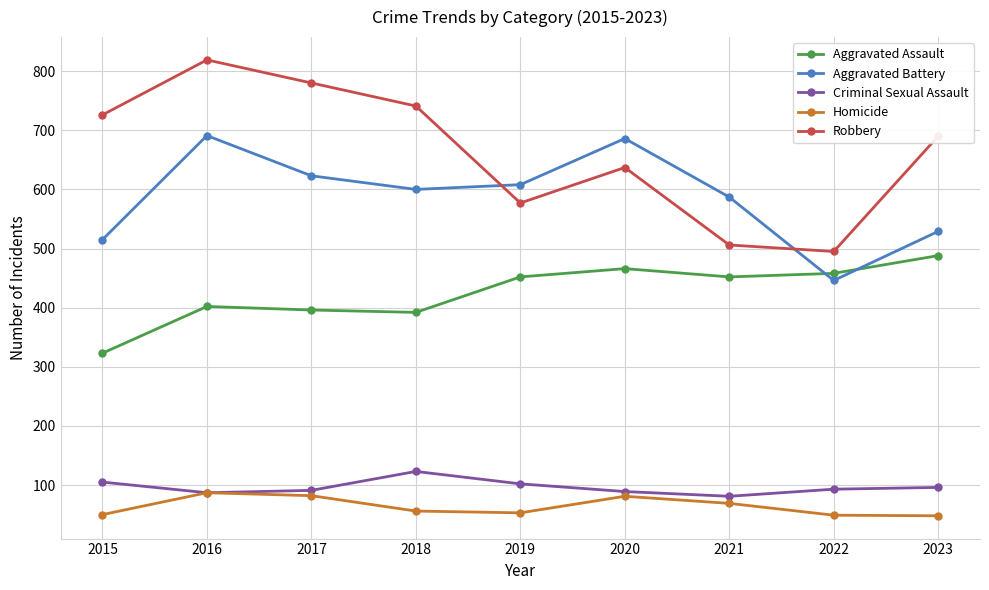

Rank the series at 2023 from highest to lowest value.

Robbery, Aggravated Battery, Aggravated Assault, Criminal Sexual Assault, Homicide